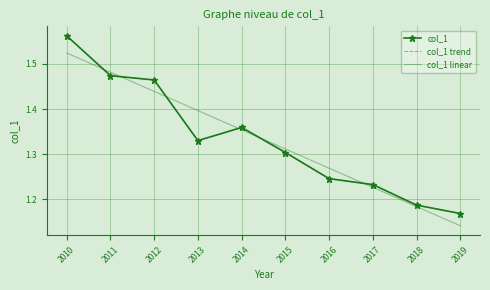

What is the sum of the col_1 values at 2011 and 2016?

2.7